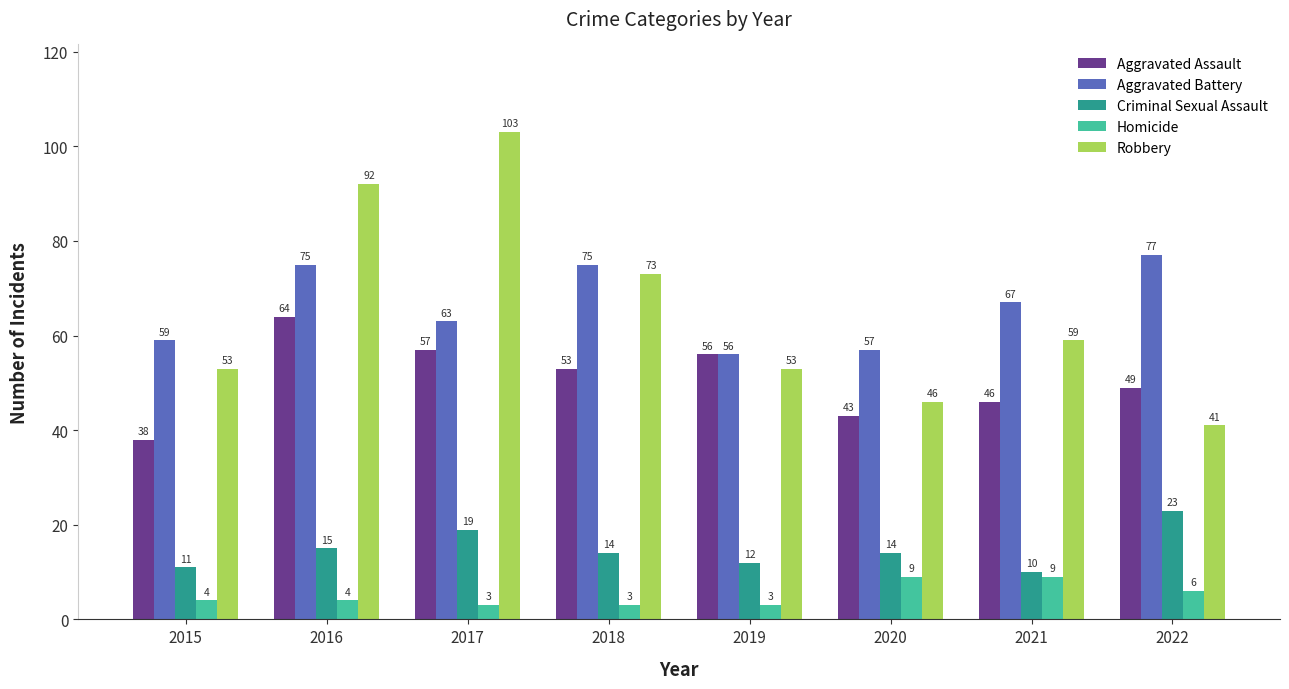

What is the value of the Criminal Sexual Assault bar at the 7th from the left?

10